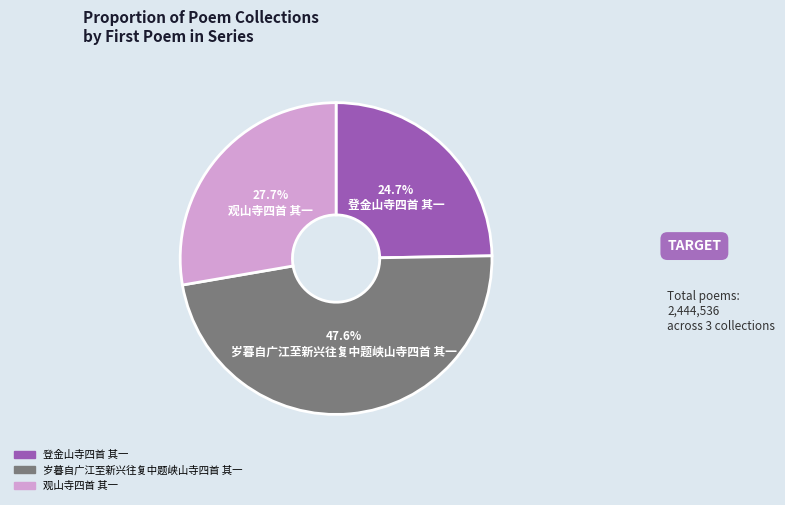

What is the total percentage of 登金山寺四首 其一 and 岁暮自广江至新兴往复中题峡山寺四首 其一?

72.3%